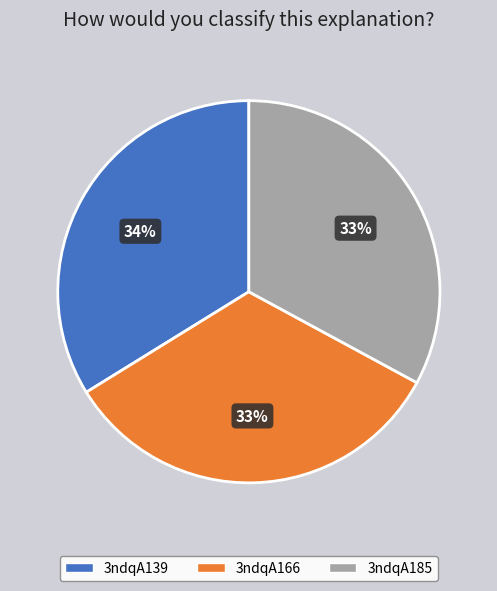

Does any single category account for the majority?

No